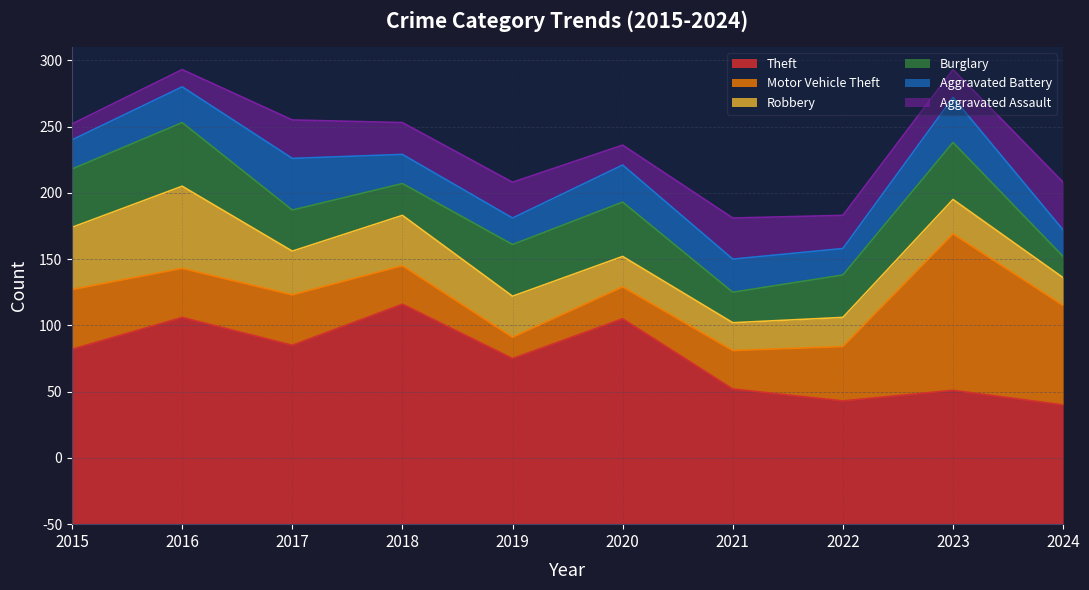

In Theft, how many points are lower than both neighbors (excluding endpoints)?

3